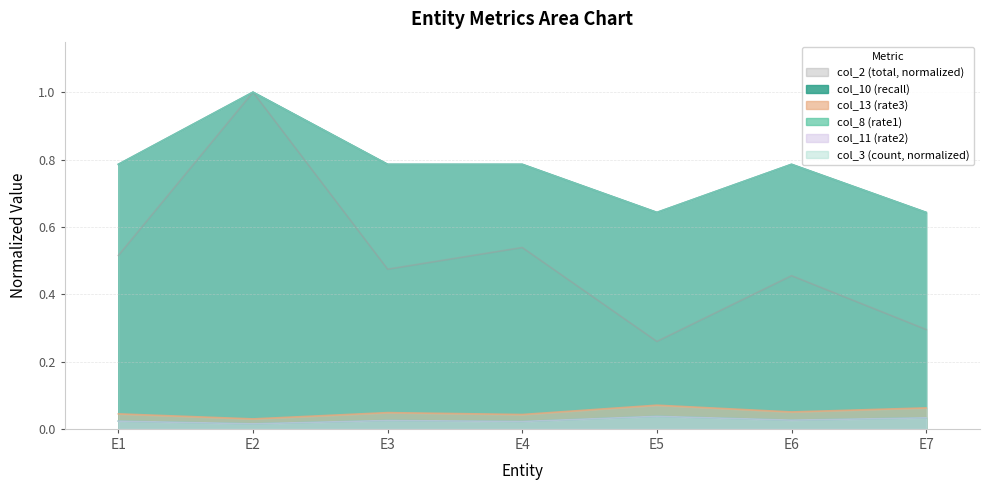

What is the sum of all col_11 (rate2) values?

0.2